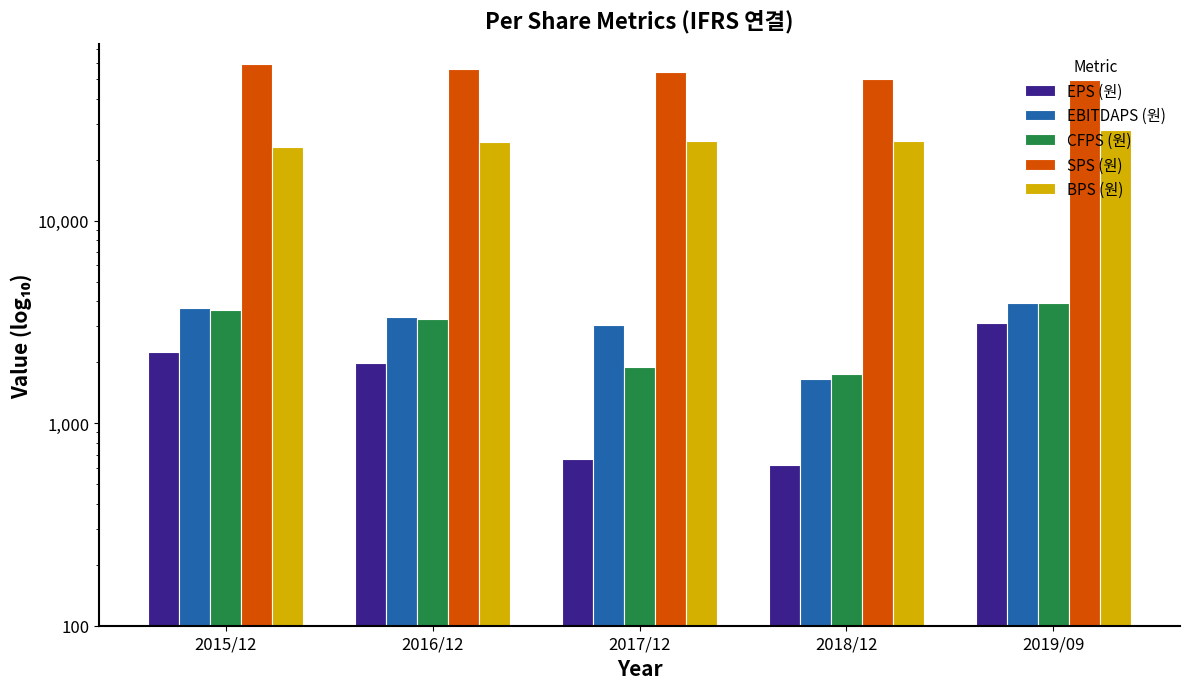

Rank the categories by EBITDAPS (원) value from highest to lowest.

2019/09, 2015/12, 2016/12, 2017/12, 2018/12